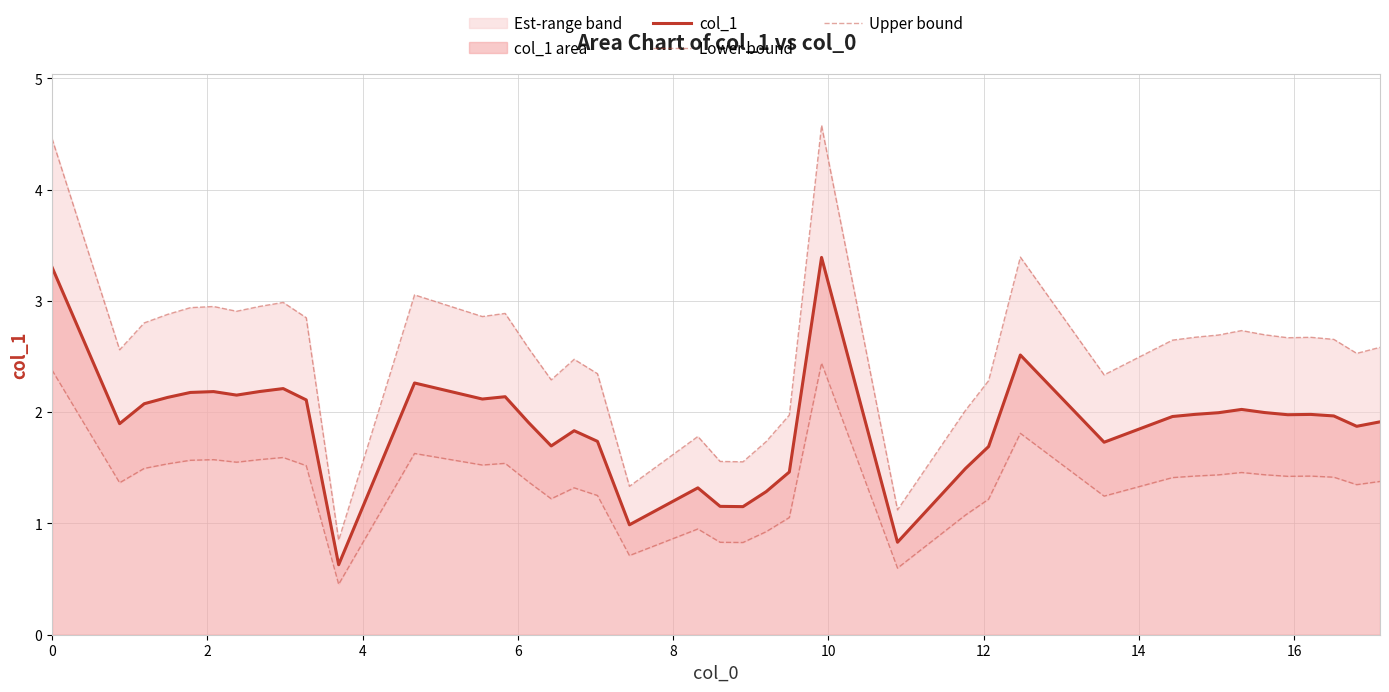

True or false: col_1 and Upper bound intersect in this chart.

False